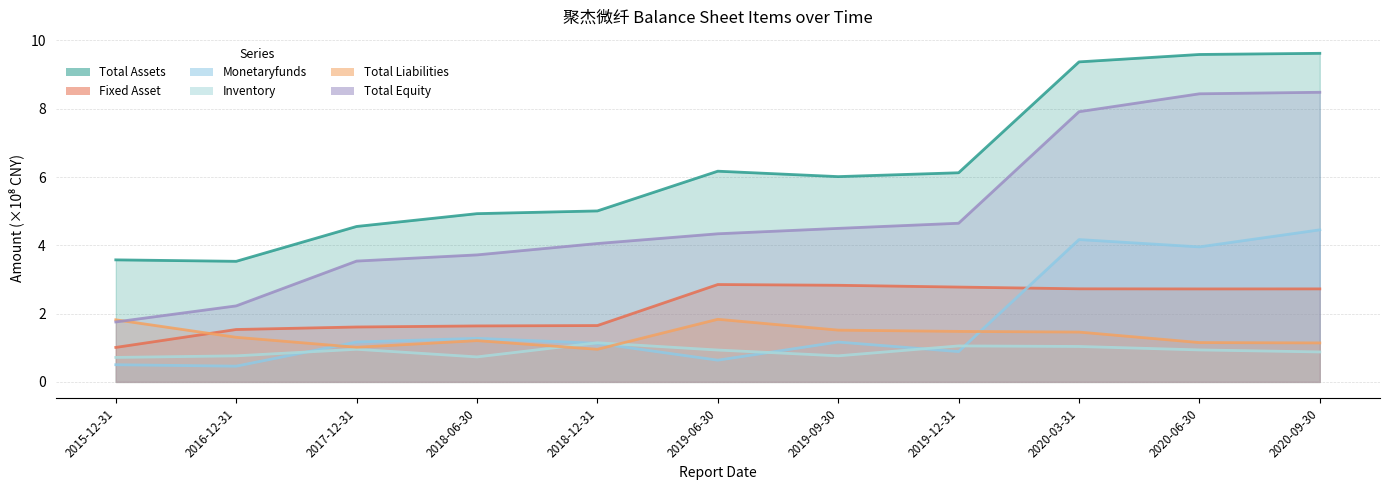

Which category has the lowest value across all series?

2016-12-31